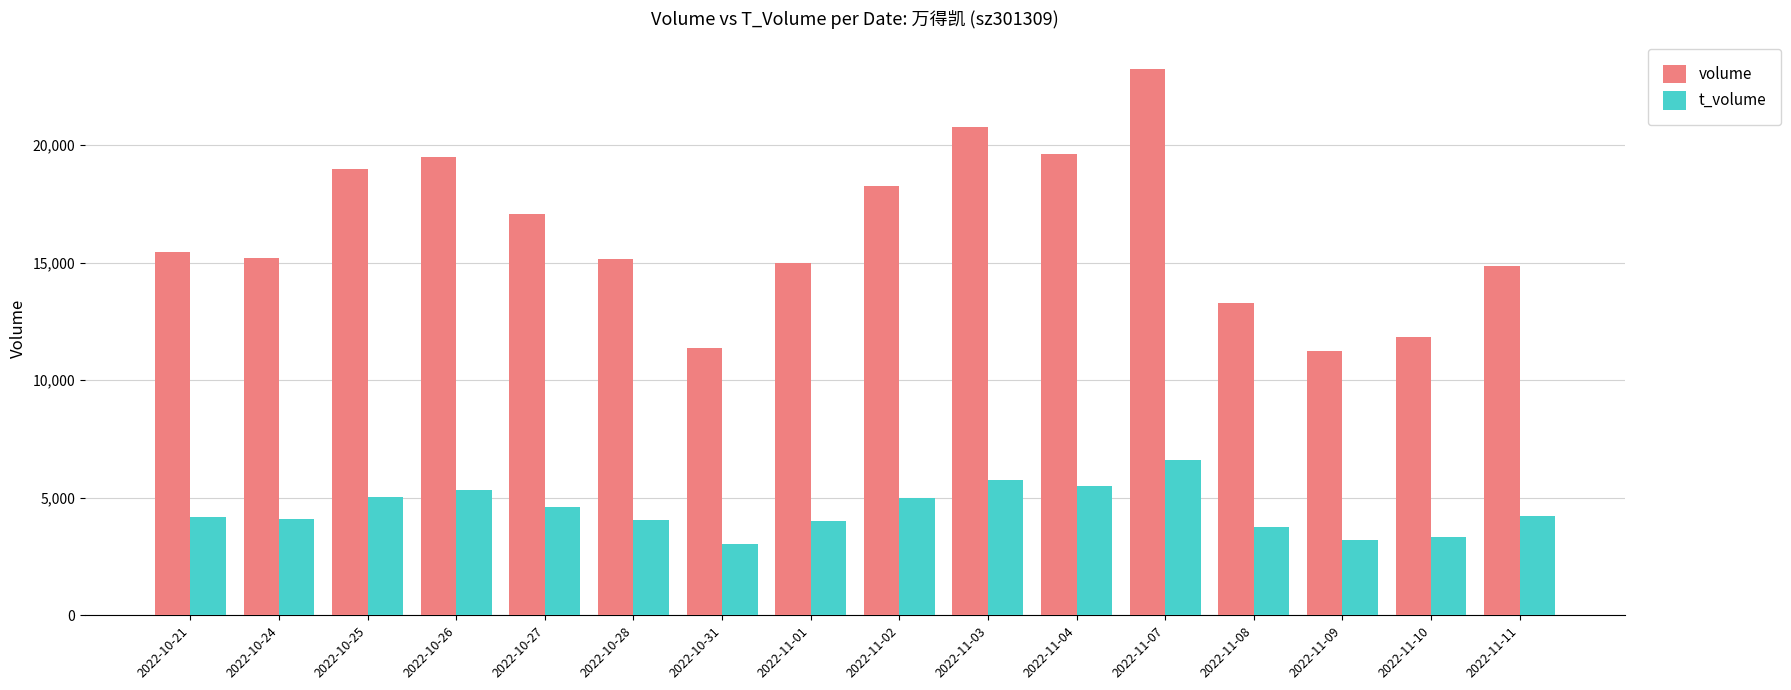

Which series has the widest spread of values?

volume